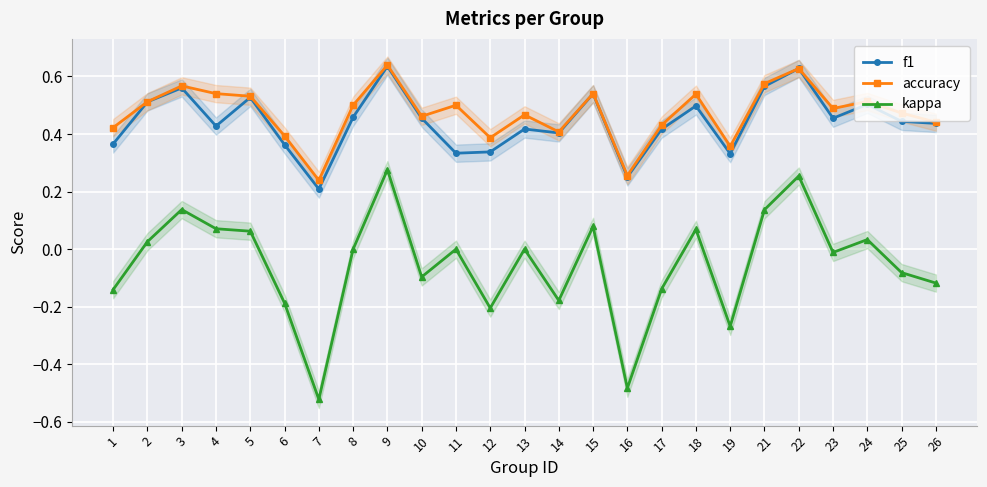

How many negative values does the kappa series have?

12